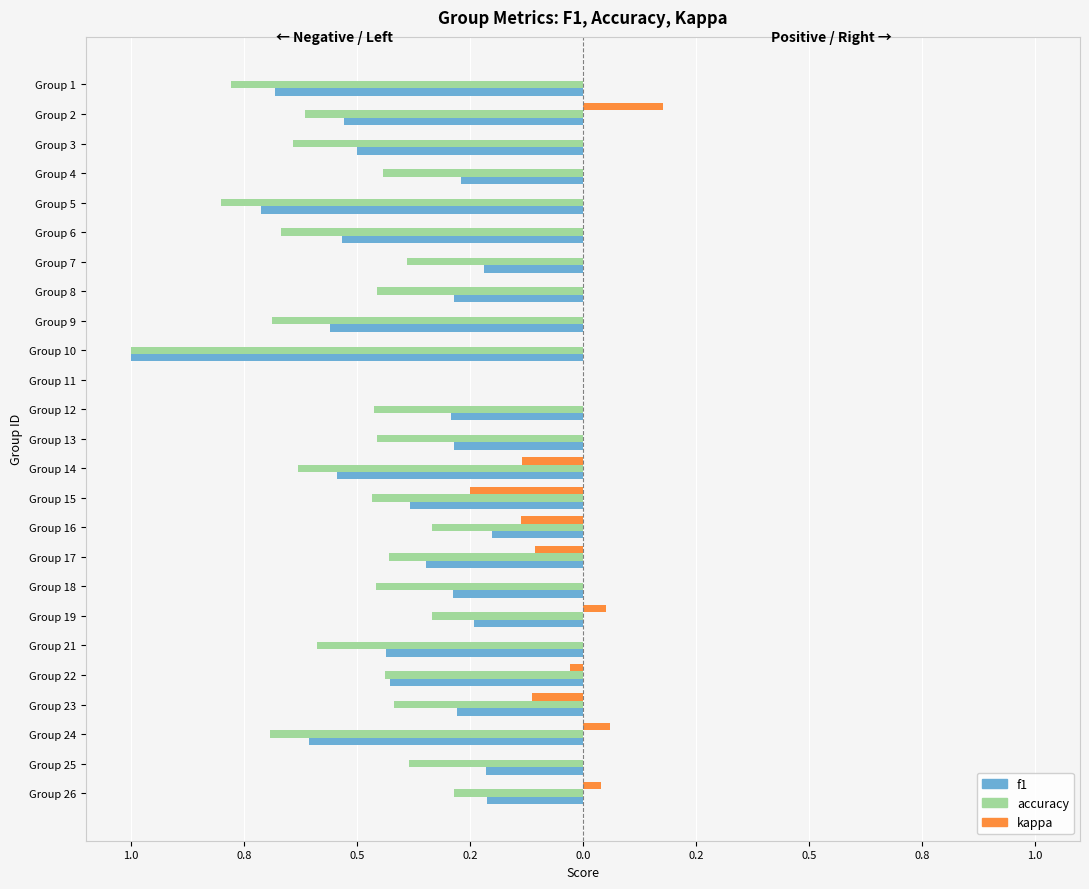

What are all the series names shown in the legend?

f1, accuracy, kappa